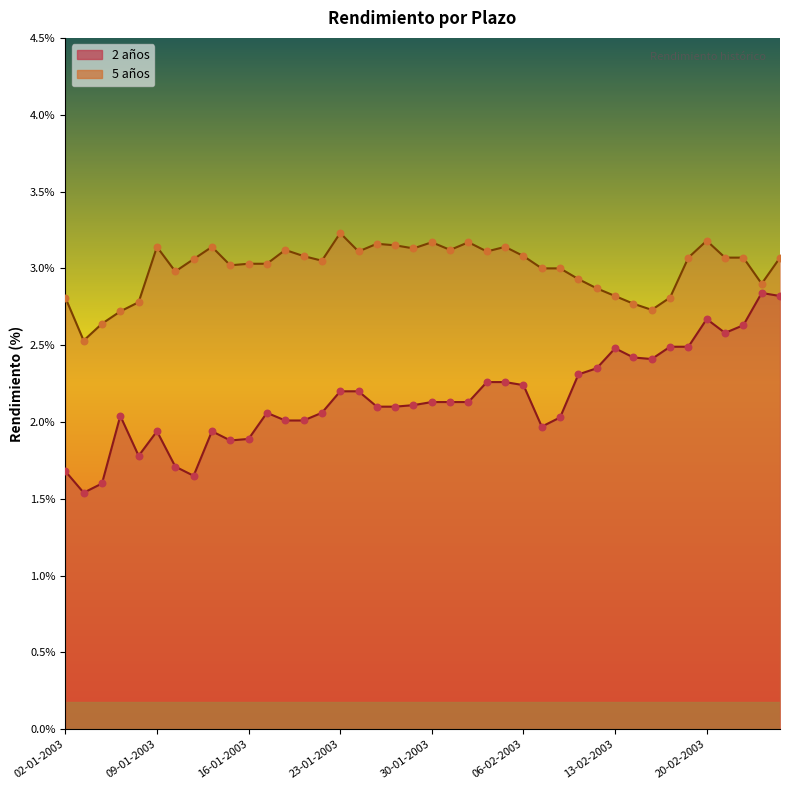

Which series has the largest Y range (max minus min)?

2 años